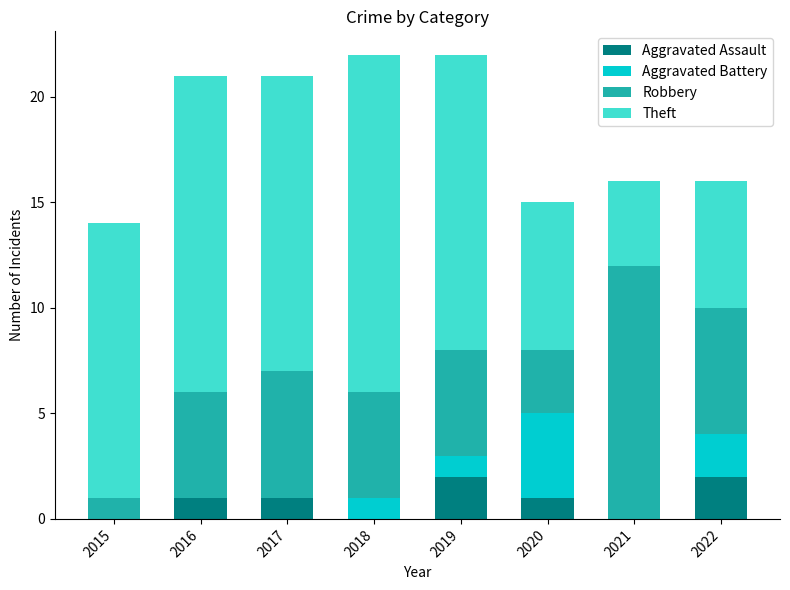

What are all the series names shown in the legend?

Aggravated Assault, Aggravated Battery, Robbery, Theft